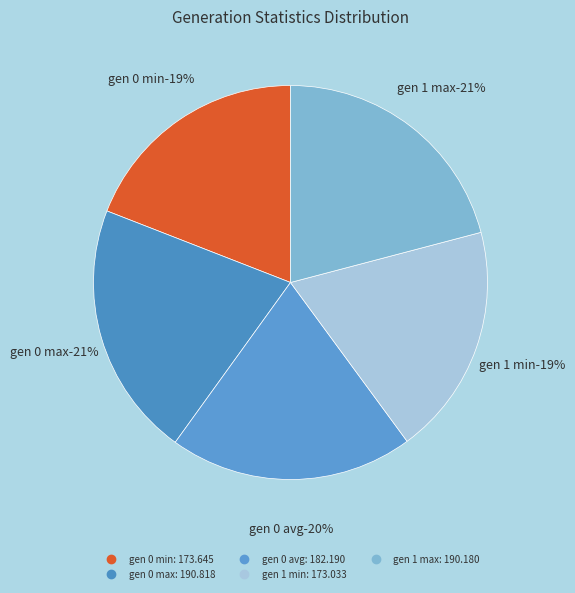

To the nearest percent, what is the difference between the largest and smallest slice percentages?

2%